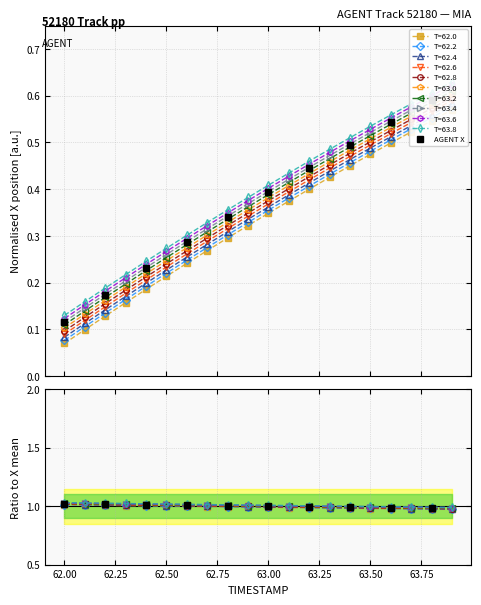

The value at 62.00 is 1.8. True or false?

False